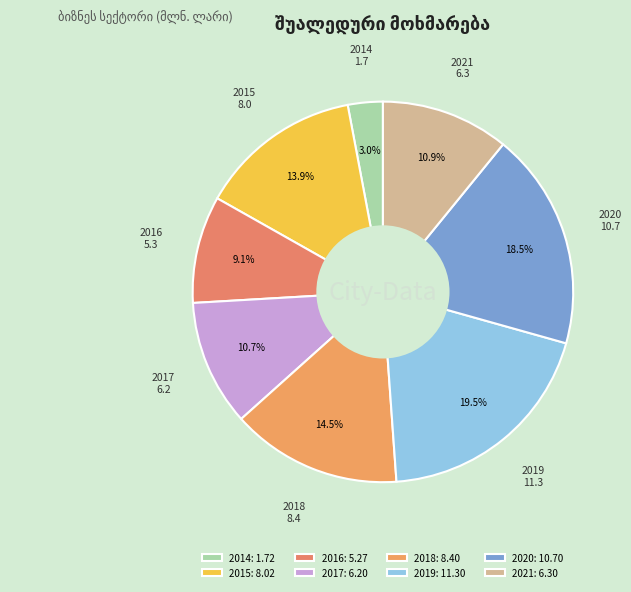

To the nearest percent, what portion does 2021 represent?

11%